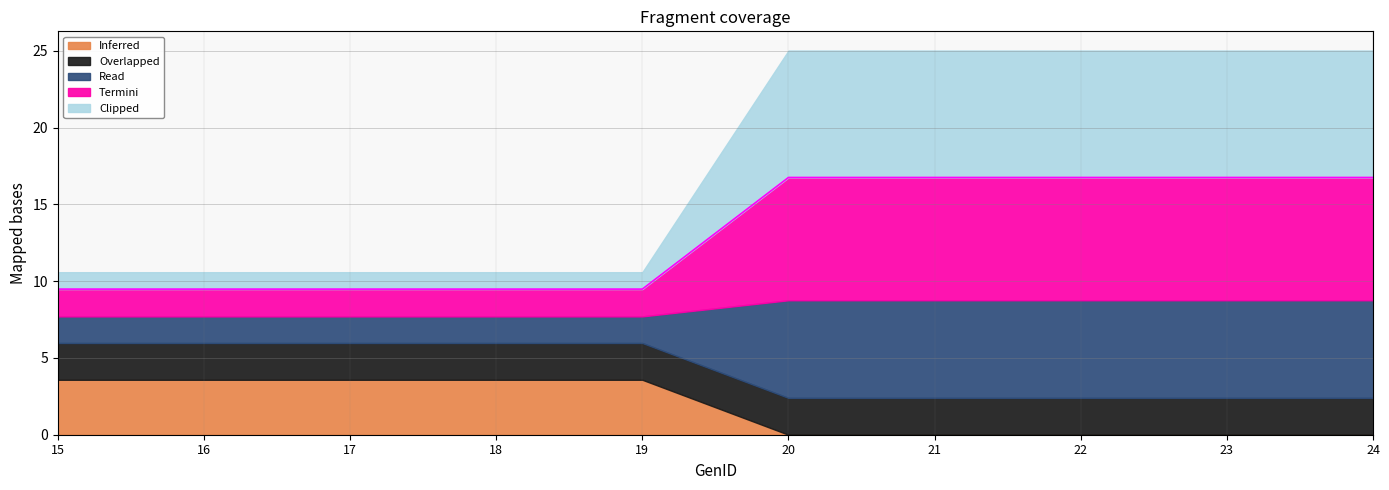

Reading left to right, extract all data points from this chart.

Inferred: 3.6	3.6	3.6	3.6	3.6	0.0	0.0	0.0	0.0	0.0
Overlapped: 2.4	2.4	2.4	2.4	2.4	2.4	2.4	2.4	2.4	2.4
Read: 1.7	1.7	1.7	1.7	1.7	6.4	6.4	6.4	6.4	6.4
Termini: 1.8	1.8	1.8	1.8	1.8	8.0	8.0	8.0	8.0	8.0
Clipped: 1.1	1.1	1.1	1.1	1.1	8.3	8.3	8.3	8.3	8.3